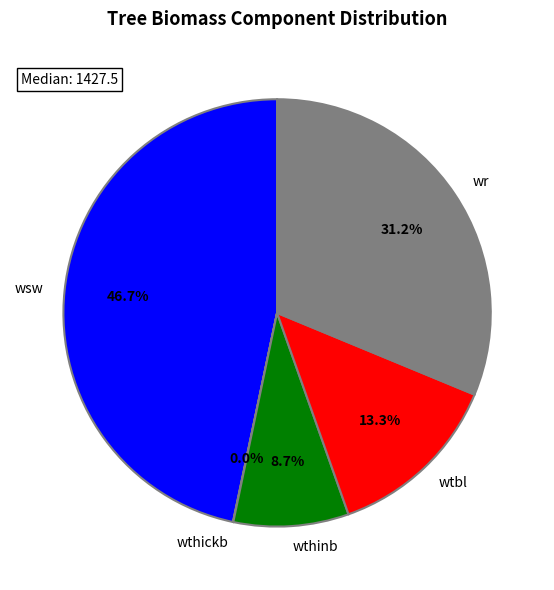

Between wr and wsw, which is larger?

wsw